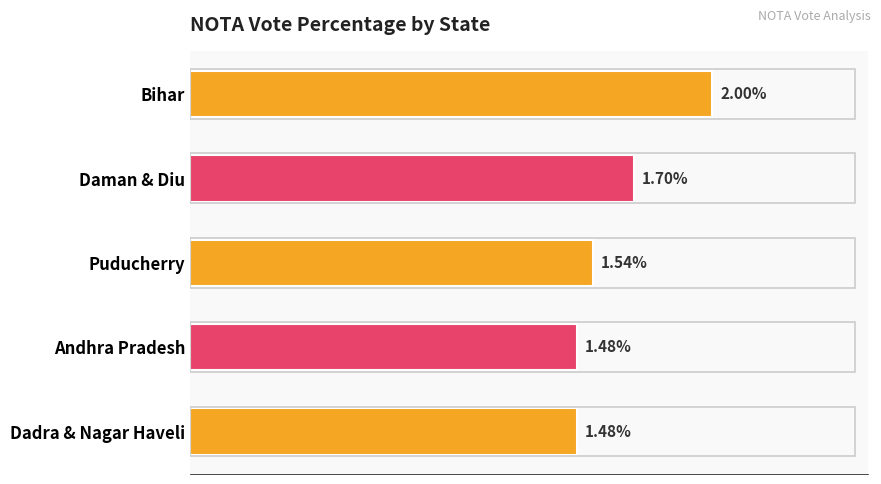

What is the label of the 5th bar from the bottom?

Bihar